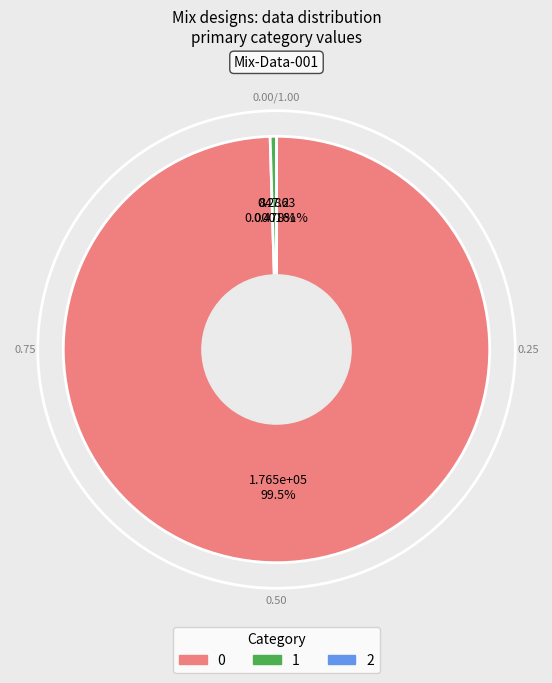

To the nearest percent, what is the difference between the largest and smallest slice percentages?

100%